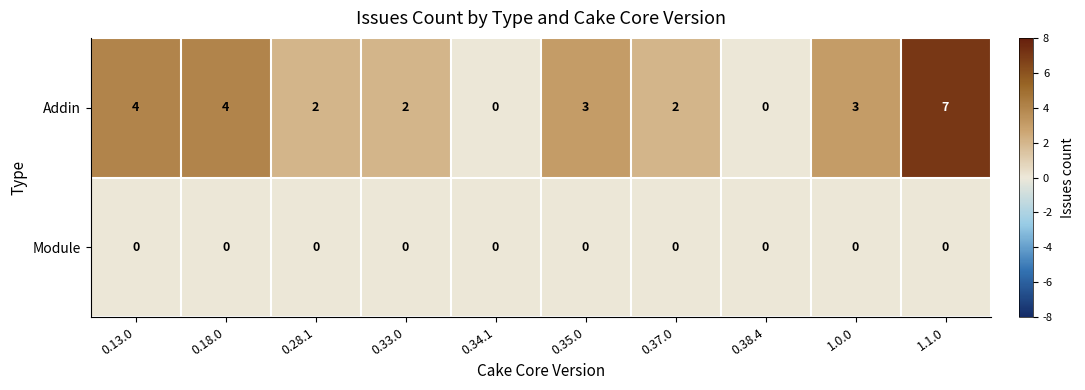

At which category does the chart reach its peak across all series?

1.1.0